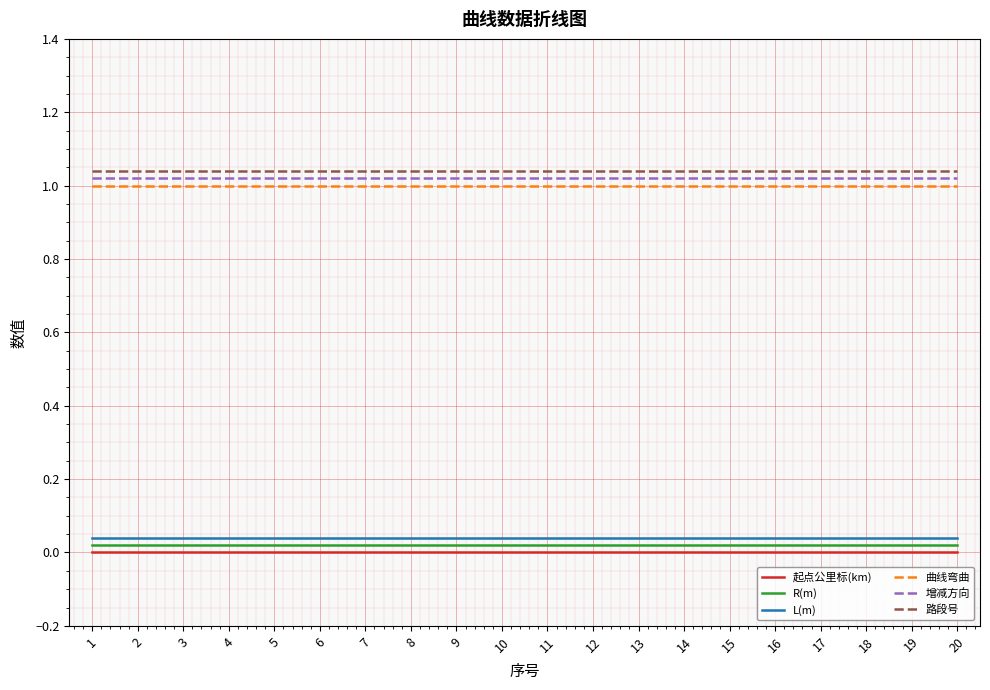

True or false: R(m) and 起点公里标(km) cross at least once.

False